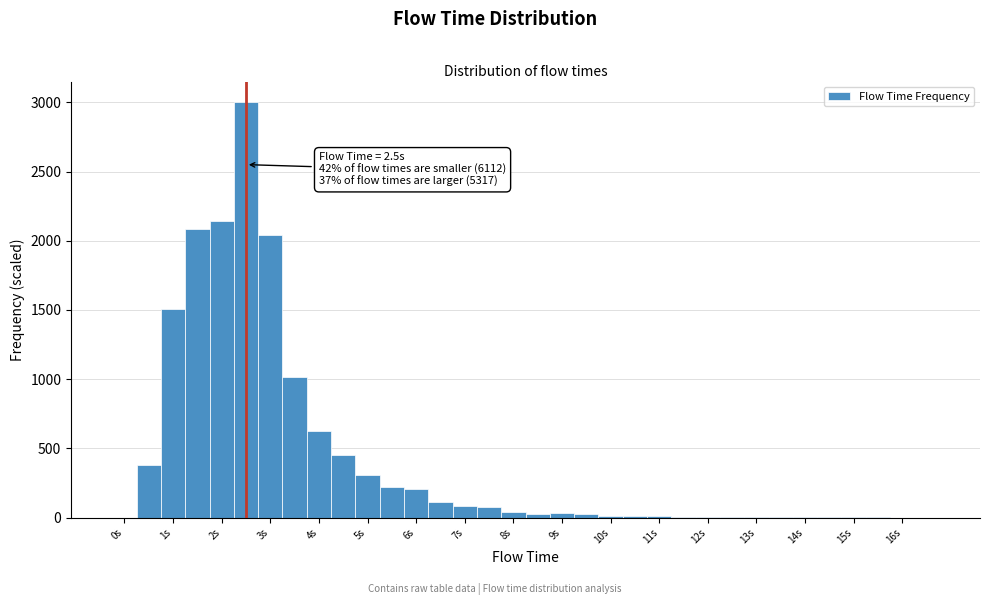

Which range on the x-axis has the tallest bar?

2.25 to 2.75